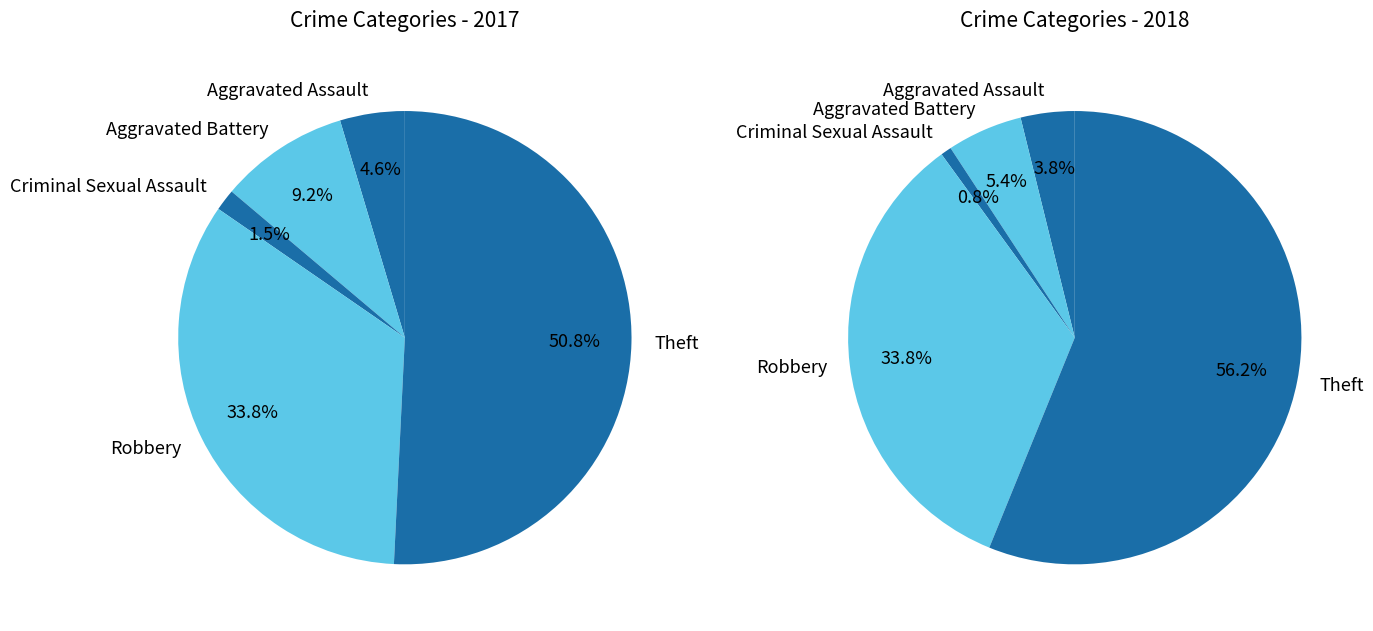

How many slices are in this pie chart?

5